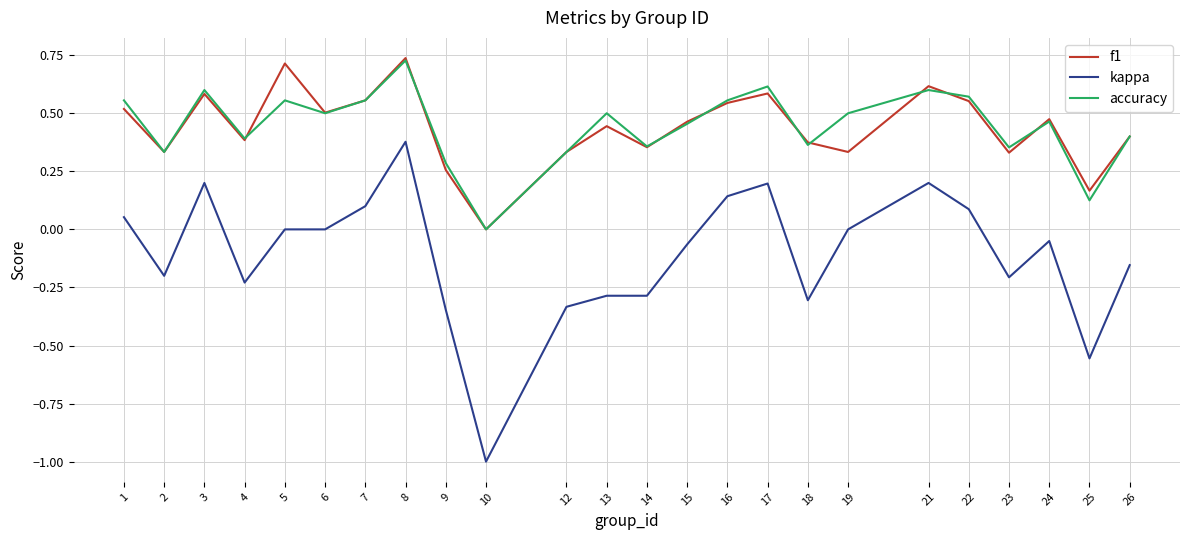

Which series changed the most between 13 and 23?

accuracy